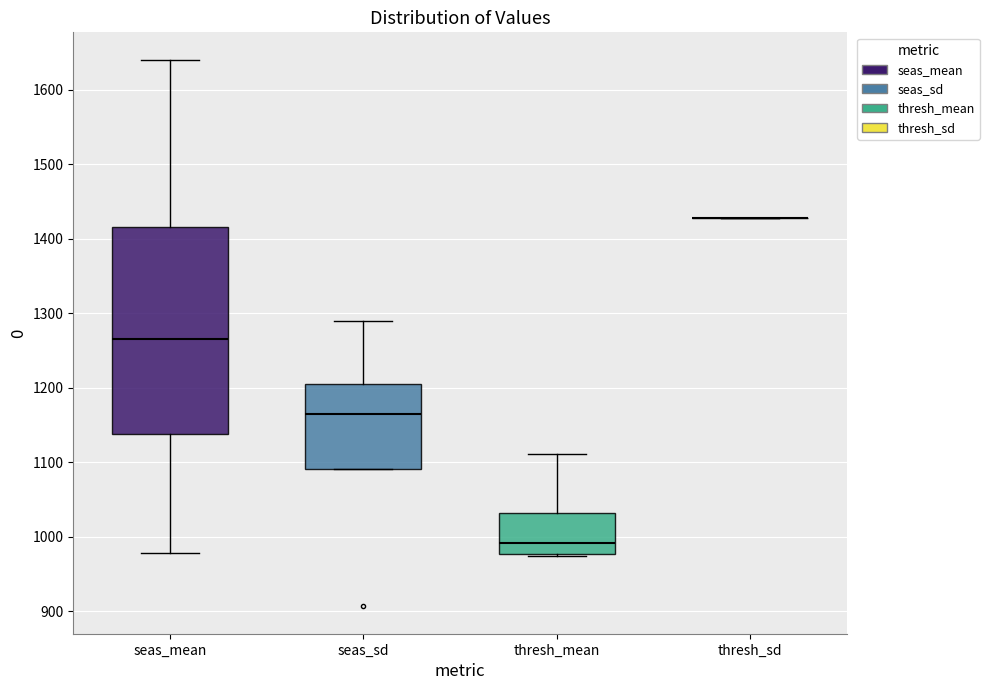

Where is the lower edge of the box for seas_mean on the y-axis? The values are not printed on the chart, so give them approximately, as read against the axis.

1140